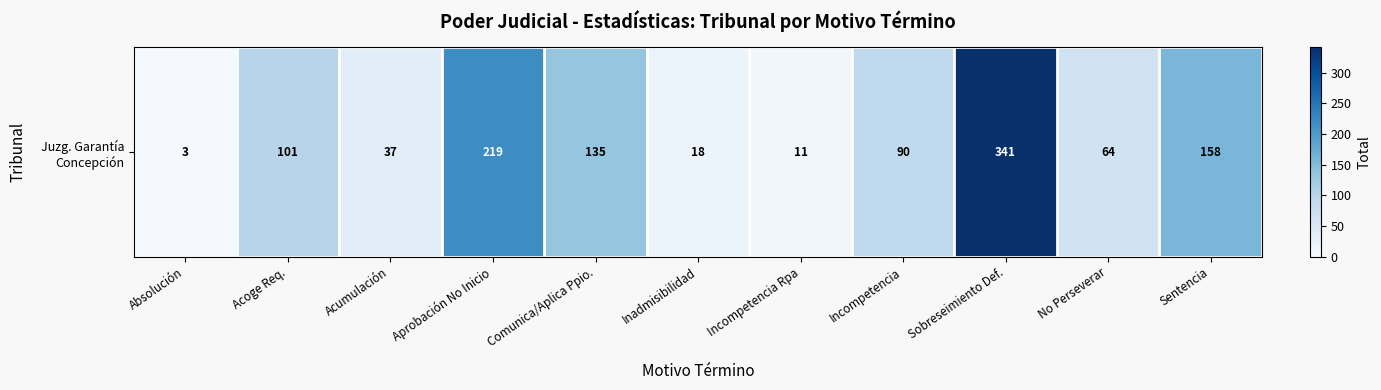

Which has a higher value, Acoge Req. or Aprobación No Inicio?

Aprobación No Inicio